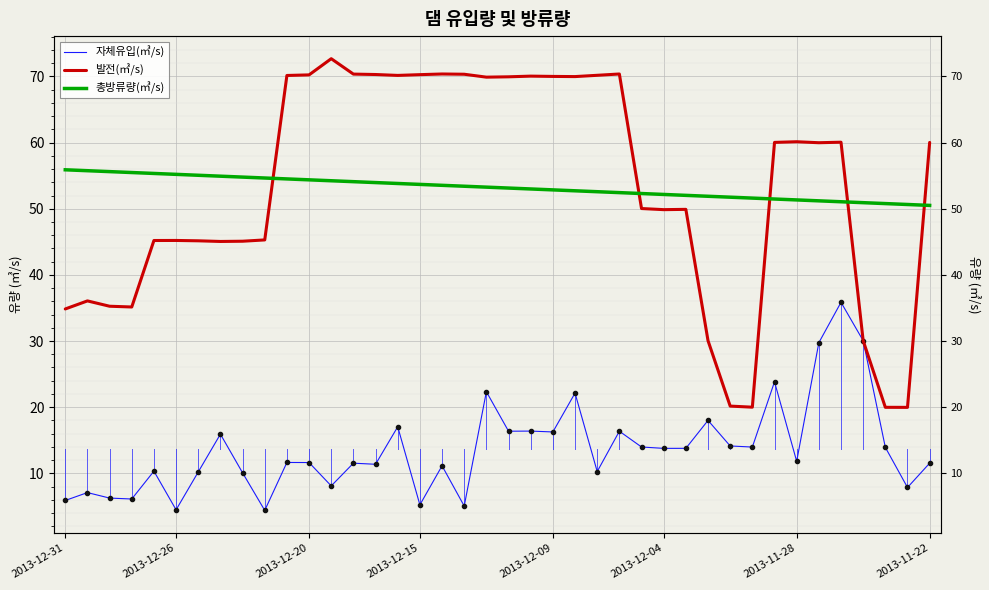

Between 2013-11-28 and 30, which series saw the biggest shift?

발전(㎥/s)